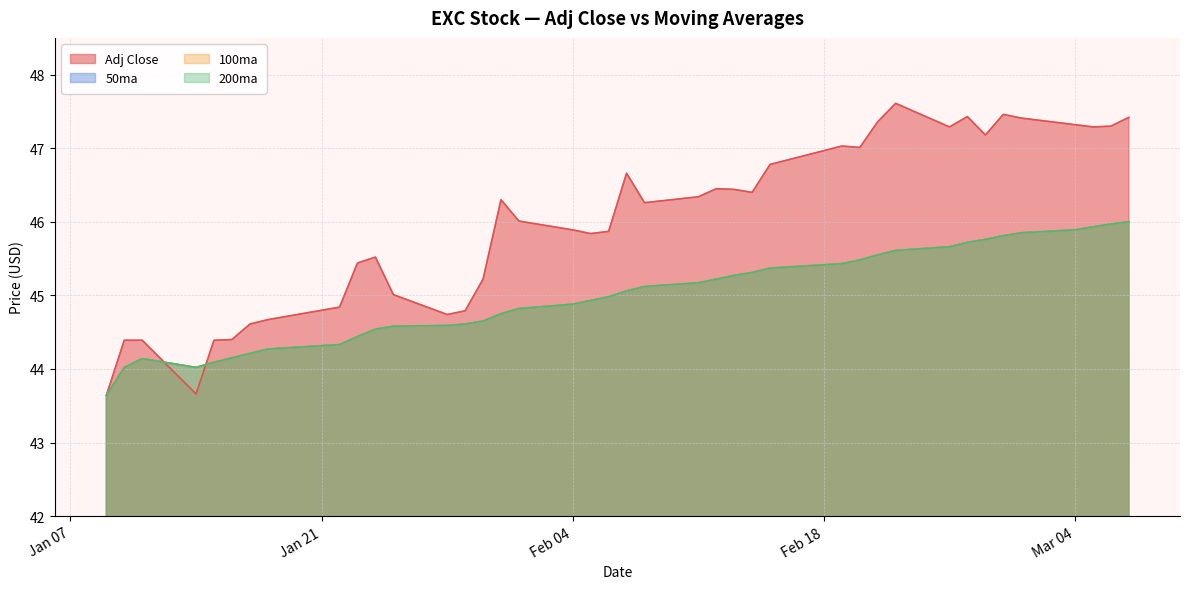

Reading left to right, what are all the values shown in this chart?

Adj Close: 43.6	44.4	44.4	43.7	44.4	44.4	44.6	44.7	44.8	45.4	45.5	45.0	44.7	44.8	45.2	46.3	46.0	45.9	45.8	45.9	46.7	46.3	46.3	46.5	46.4	46.4	46.8	47.0	47.0	47.4	47.6	47.3	47.4	47.2	47.5	47.4	47.3	47.3	47.3	47.4
50ma: 43.6	44.0	44.1	44.0	44.1	44.1	44.2	44.3	44.3	44.4	44.5	44.6	44.6	44.6	44.6	44.8	44.8	44.9	44.9	45.0	45.1	45.1	45.2	45.2	45.3	45.3	45.4	45.4	45.5	45.5	45.6	45.7	45.7	45.8	45.8	45.9	45.9	45.9	46.0	46.0
100ma: 43.6	44.0	44.1	44.0	44.1	44.1	44.2	44.3	44.3	44.4	44.5	44.6	44.6	44.6	44.6	44.8	44.8	44.9	44.9	45.0	45.1	45.1	45.2	45.2	45.3	45.3	45.4	45.4	45.5	45.5	45.6	45.7	45.7	45.8	45.8	45.9	45.9	45.9	46.0	46.0
200ma: 43.6	44.0	44.1	44.0	44.1	44.1	44.2	44.3	44.3	44.4	44.5	44.6	44.6	44.6	44.6	44.8	44.8	44.9	44.9	45.0	45.1	45.1	45.2	45.2	45.3	45.3	45.4	45.4	45.5	45.5	45.6	45.7	45.7	45.8	45.8	45.9	45.9	45.9	46.0	46.0